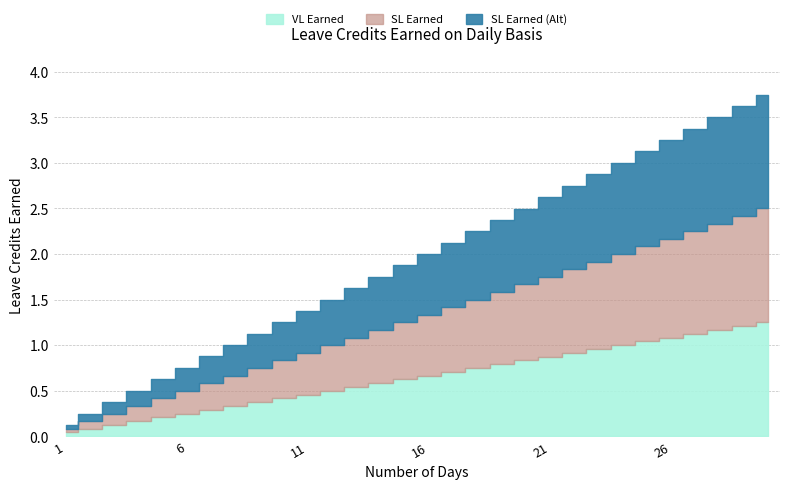

How many categories are shown in the chart?

30